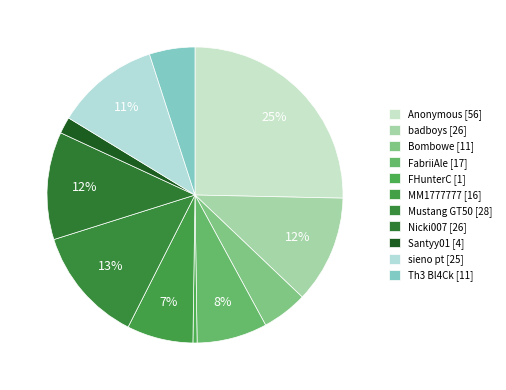

How many segments does this pie chart have?

11